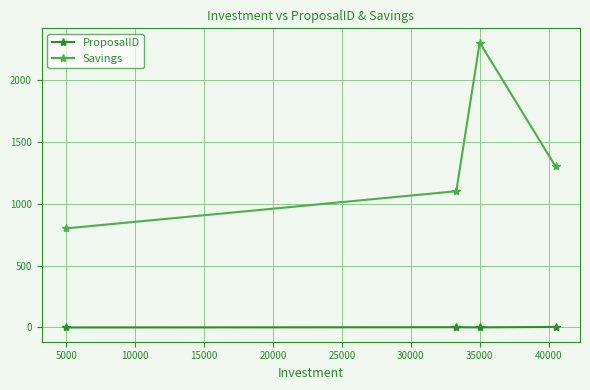

True or false: ProposalID and Savings cross at least once.

False